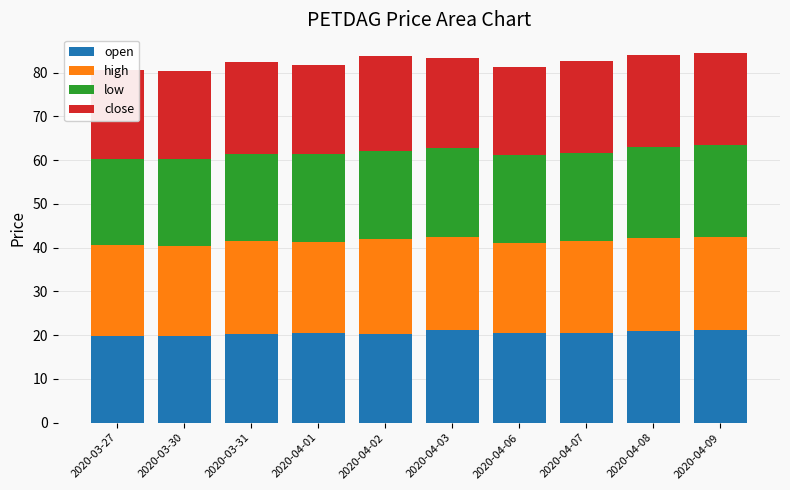

What is the maximum value for open?

21.2